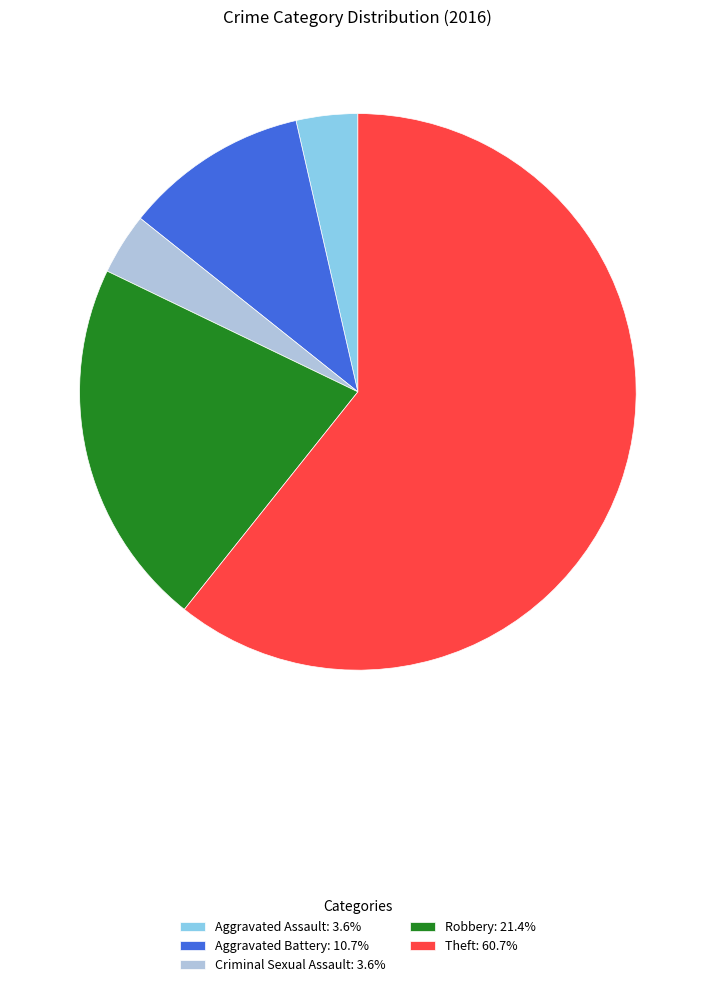

Combined, do Robbery: 21.4% and Aggravated Battery: 10.7% account for over 50%?

No